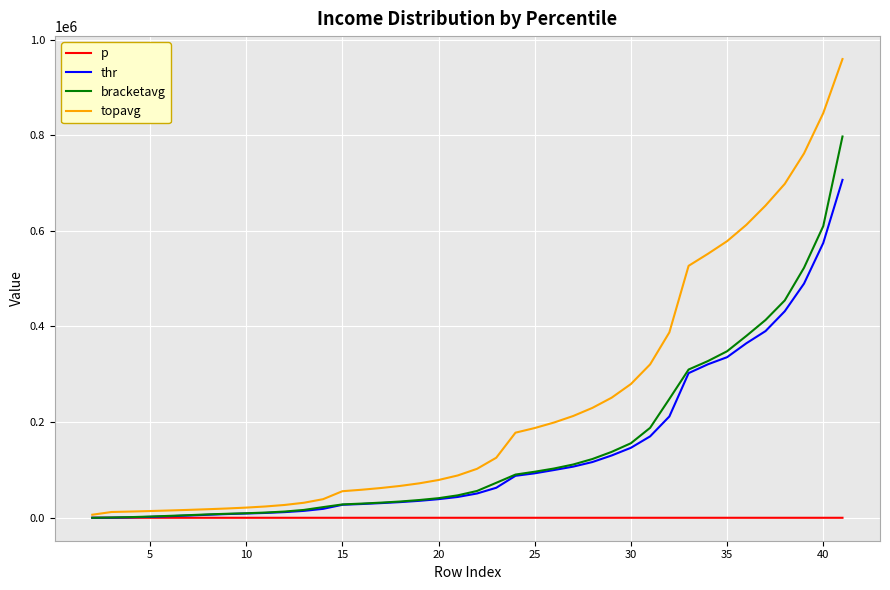

What are all the series names shown in the legend?

p, thr, bracketavg, topavg